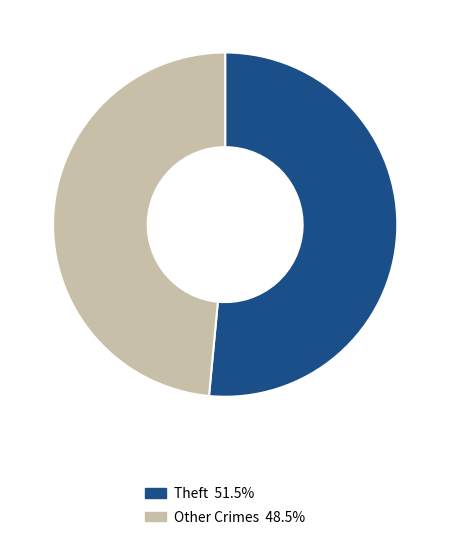

How many segments does this pie chart have?

2